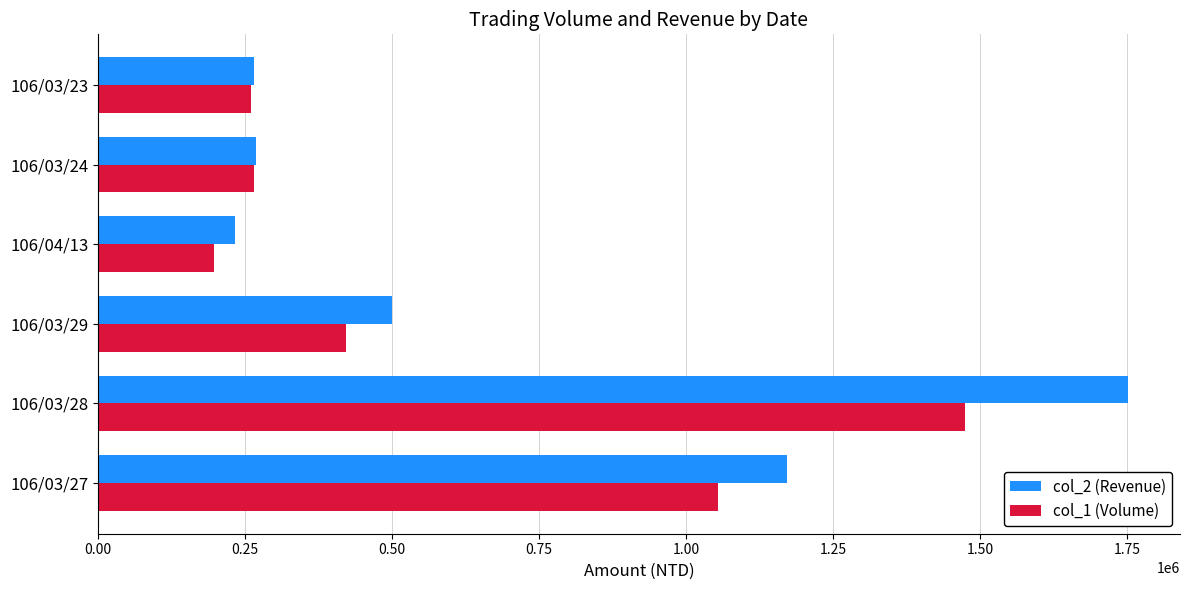

The value of col_1 (Volume) at 106/03/27 is 1054000. True or false?

True